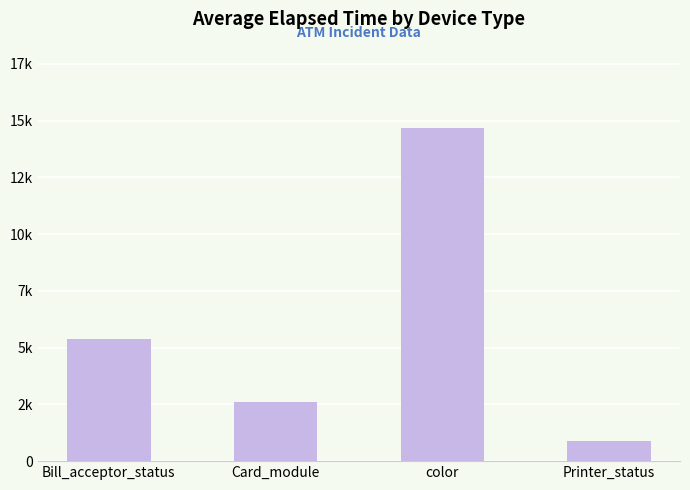

Rank the categories by value from highest to lowest.

color, Bill_acceptor_status, Card_module, Printer_status